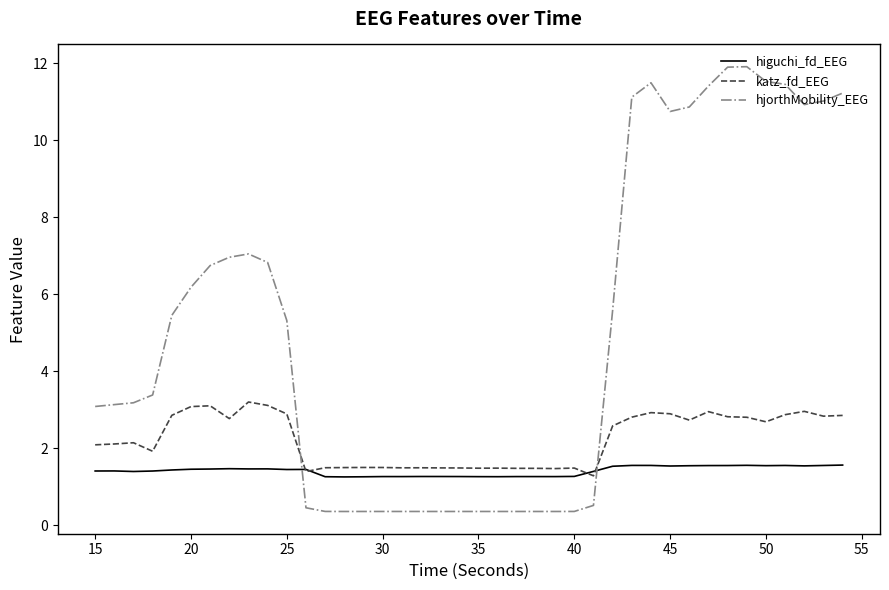

What is the greatest value displayed?

11.9